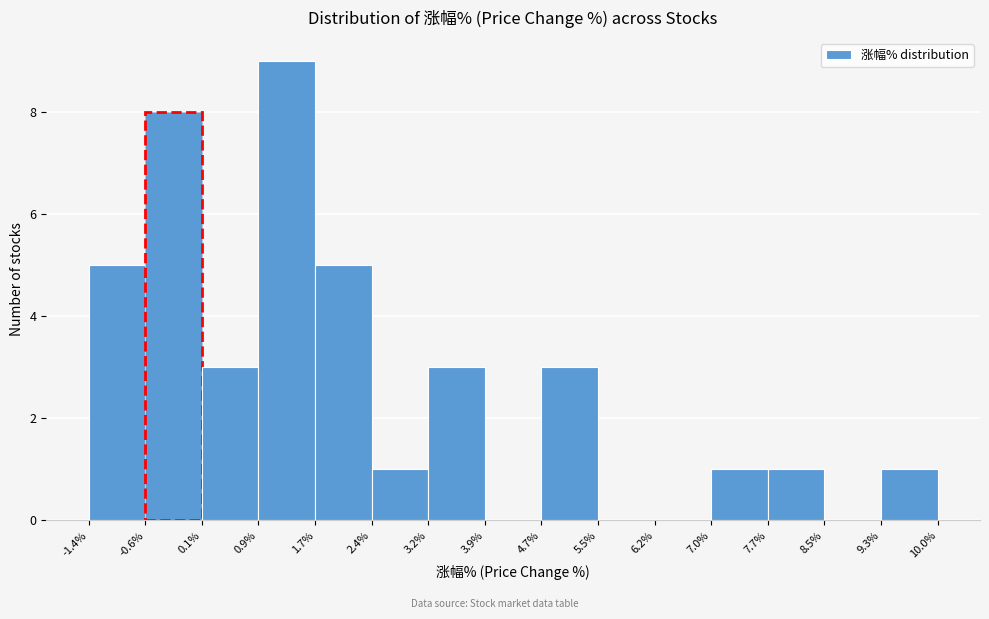

Reading left to right, transcribe this chart: for each bar, give the range it covers on the x-axis and its height. The values are not printed on the chart, so give them approximately, as read against the axis.

-1.4% to -0.6%: 5
-0.6% to 0.1%: 8
0.1% to 0.9%: 3
0.9% to 1.7%: 9
1.7% to 2.4%: 5
2.4% to 3.2%: 1
3.2% to 3.9%: 3
3.9% to 4.7%: 0
4.7% to 5.5%: 3
5.5% to 6.2%: 0
6.2% to 7.0%: 0
7.0% to 7.7%: 1
7.7% to 8.5%: 1
8.5% to 9.3%: 0
9.3% to 10.0%: 1